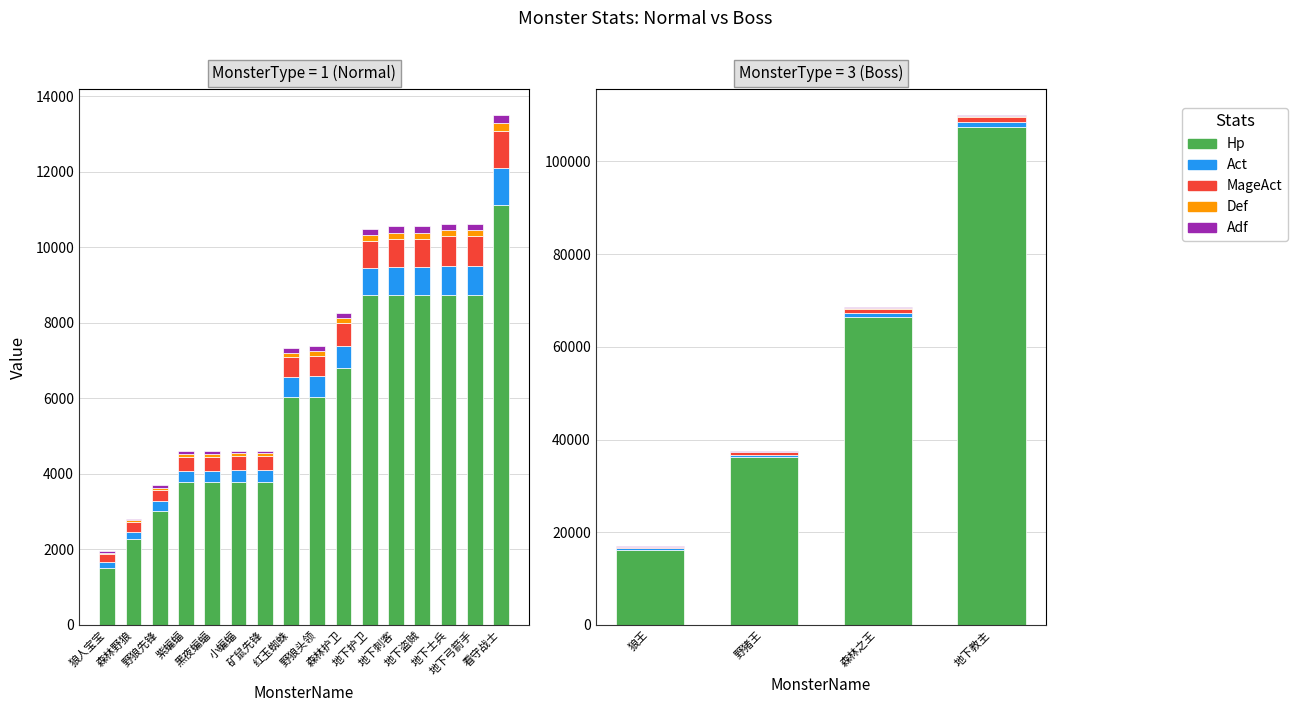

The value of Act at 狼王 is 490. True or false?

False